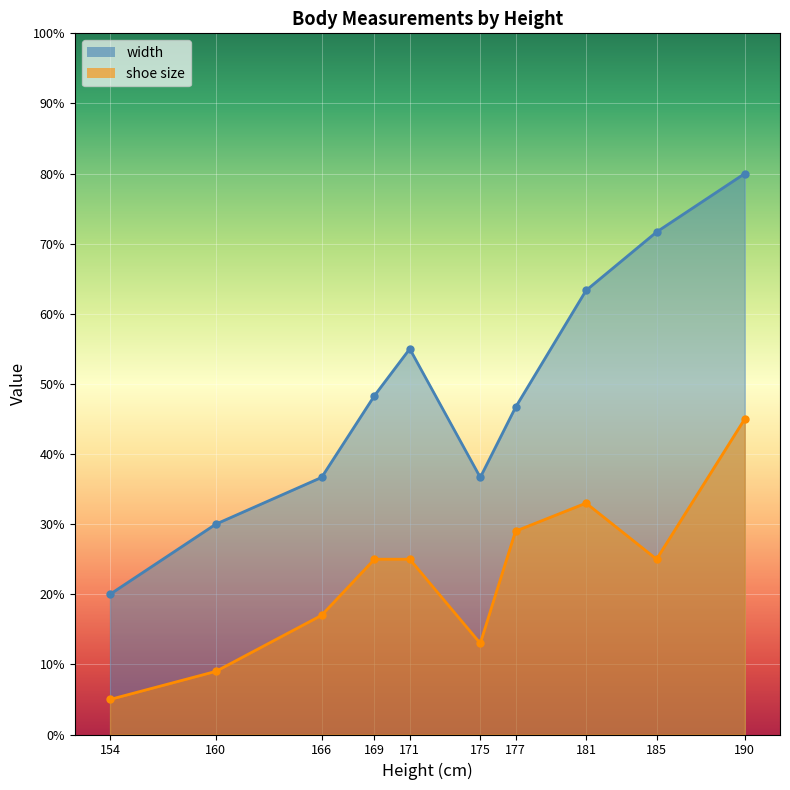

Count the shoe size values in the range 13 to 29.

6